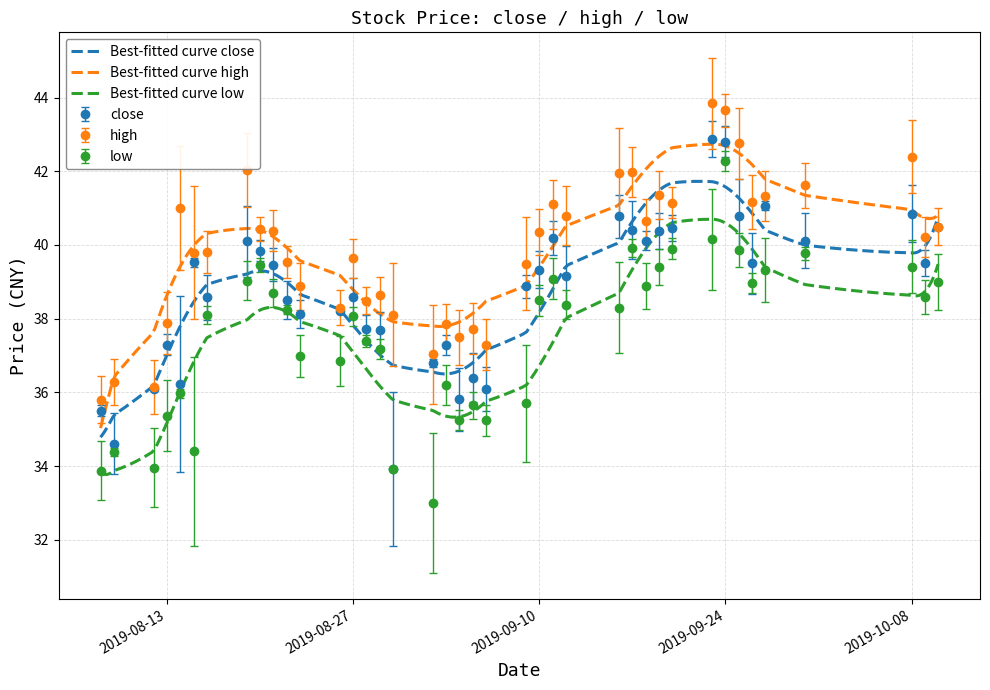

List the labels in order of close value, largest first.

2019-09-23, 2019-09-24, 2019-09-27, 2019-10-08, 2019-09-25, 2019-09-16, 2019-10-10, 2019-09-20, 2019-09-17, 2019-09-19, 2019-09-11, 2019-09-18, 2019-09-30, 2019-08-19, 2019-08-20, 2019-08-15, 2019-10-09, 2019-09-26, 2019-08-21, 2019-09-10, 2019-09-12, 2019-09-09, 2019-08-27, 2019-08-16, 2019-08-22, 2019-08-26, 2019-08-23, 2019-08-28, 2019-08-29, 2019-08-13, 2019-09-03, 2019-09-02, 2019-09-05, 2019-08-14, 2019-08-12, 2019-09-06, 2019-09-04, 2019-08-08, 2019-08-09, 2019-08-30